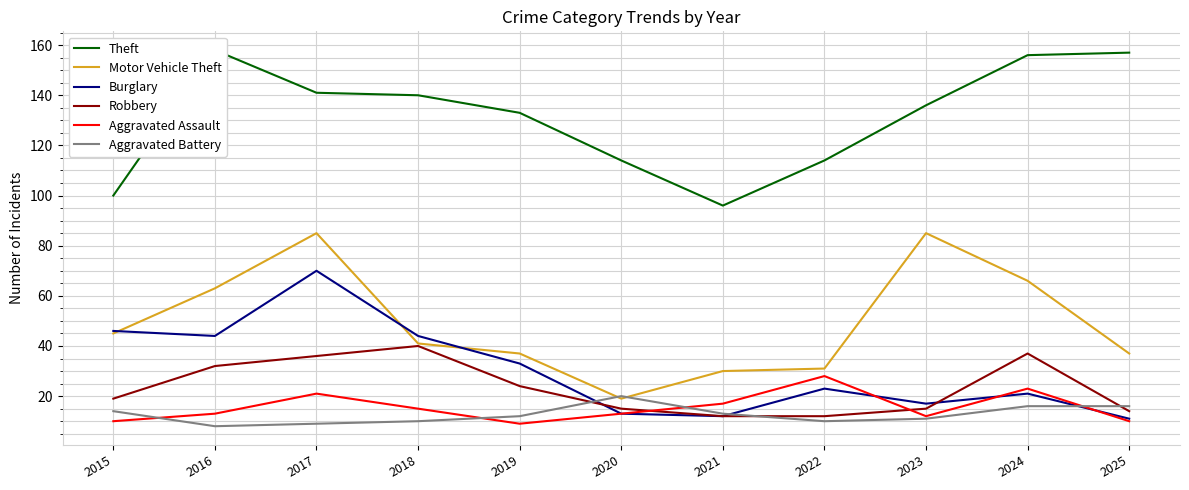

Does the chart have visible grid lines?

Yes